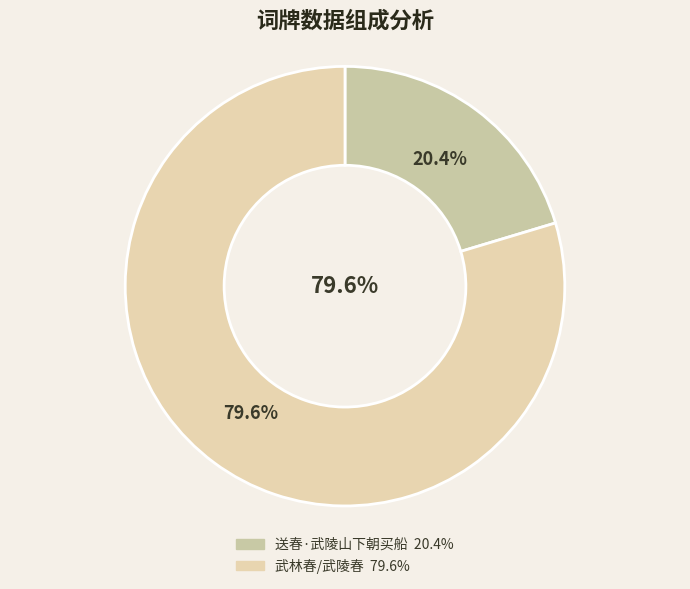

Rank the categories by value from lowest to highest.

送春·武陵山下朝买船, 武林春/武陵春